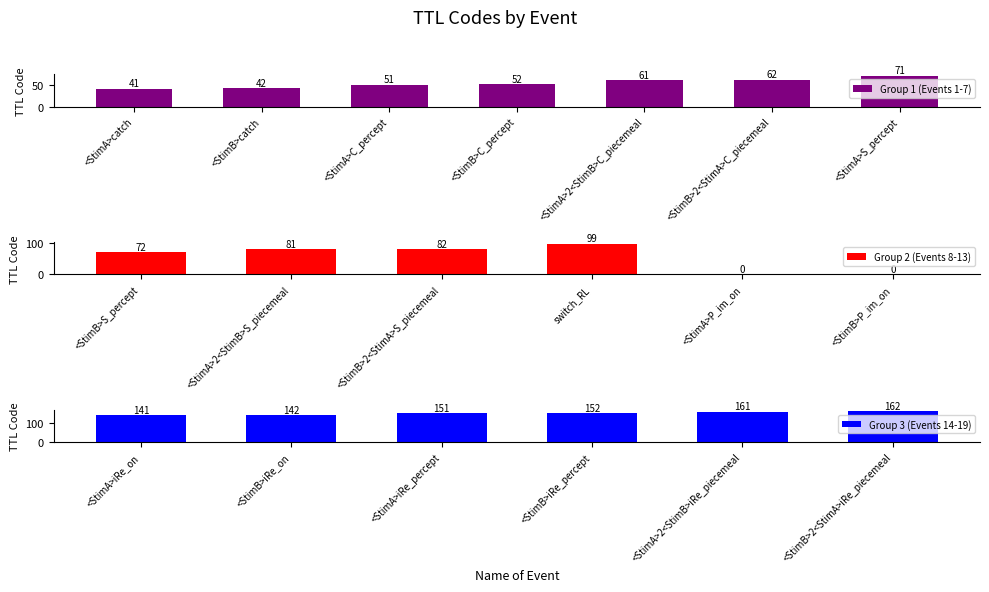

Reading right to left, transcribe all the data shown in this chart.

<StimB>2<StimA>iRe_piecemeal=162	<StimA>2<StimB>iRe_piecemeal=161	<StimB>iRe_percept=152	<StimA>iRe_percept=151	<StimB>iRe_on=142	<StimA>iRe_on=141	<StimB>P_im_on=0	<StimA>P_im_on=0	switch_RL=99	<StimB>2<StimA>S_piecemeal=82	<StimA>2<StimB>S_piecemeal=81	<StimB>S_percept=72	<StimA>S_percept=71	<StimB>2<StimA>C_piecemeal=62	<StimA>2<StimB>C_piecemeal=61	<StimB>C_percept=52	<StimA>C_percept=51	<StimB>catch=42	<StimA>catch=41